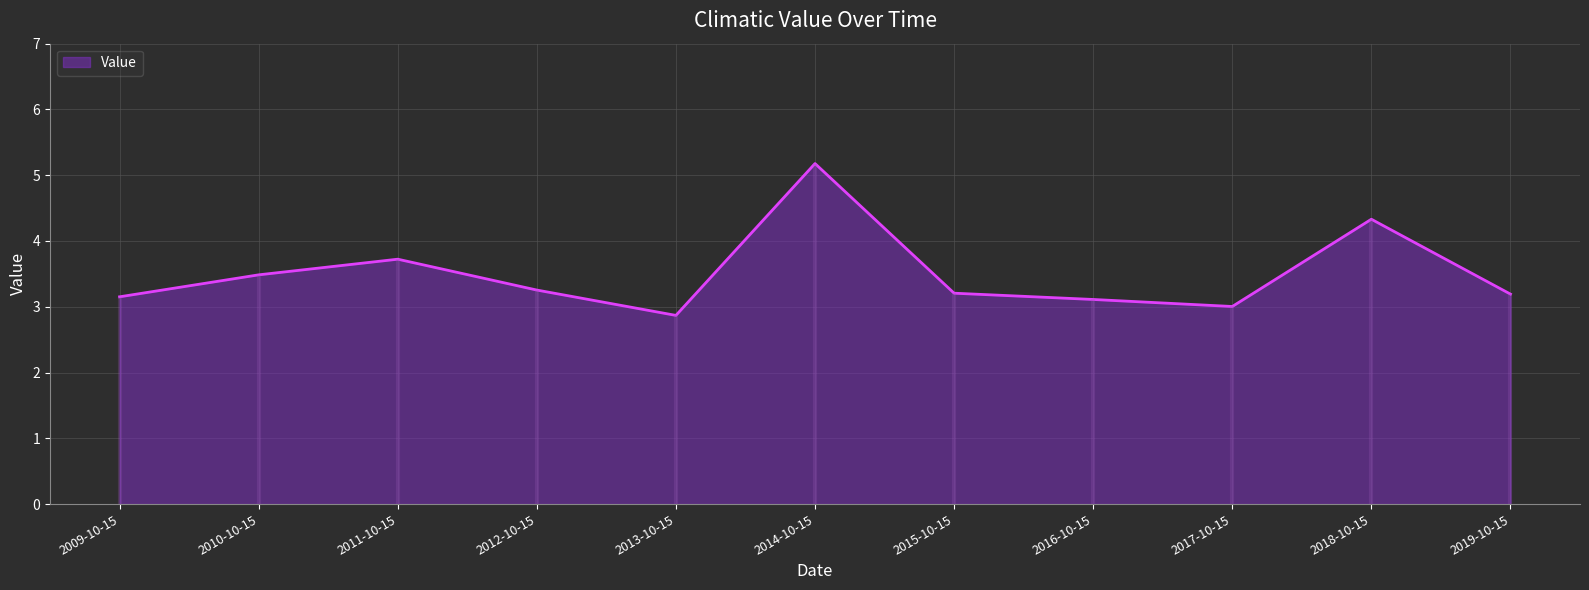

What is the value of the 3rd point from the left?

3.7